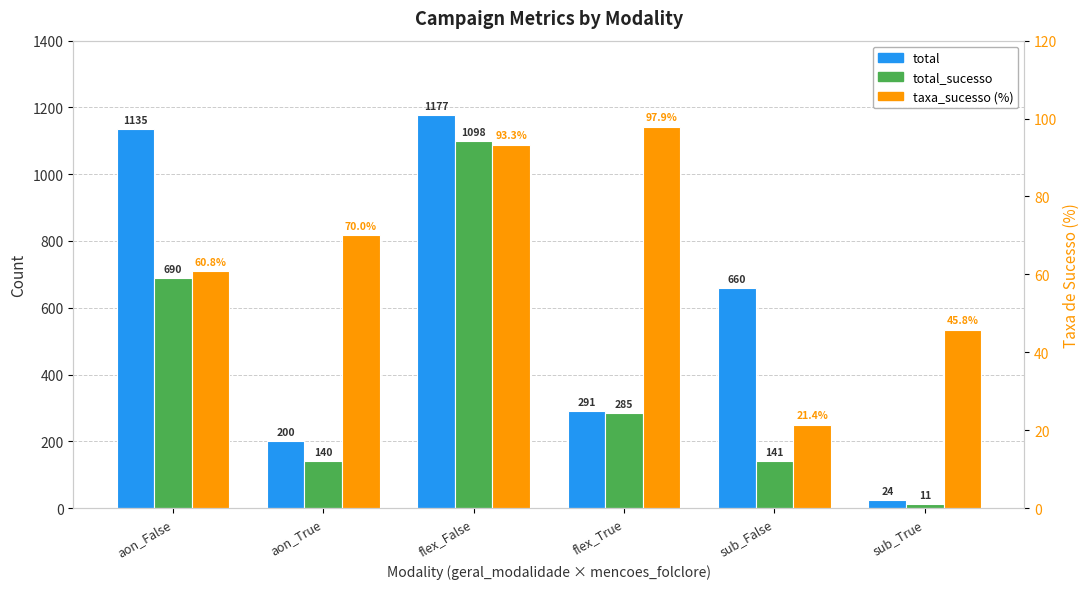

Where is taxa_sucesso (%) nearest to the value 59?

aon_False